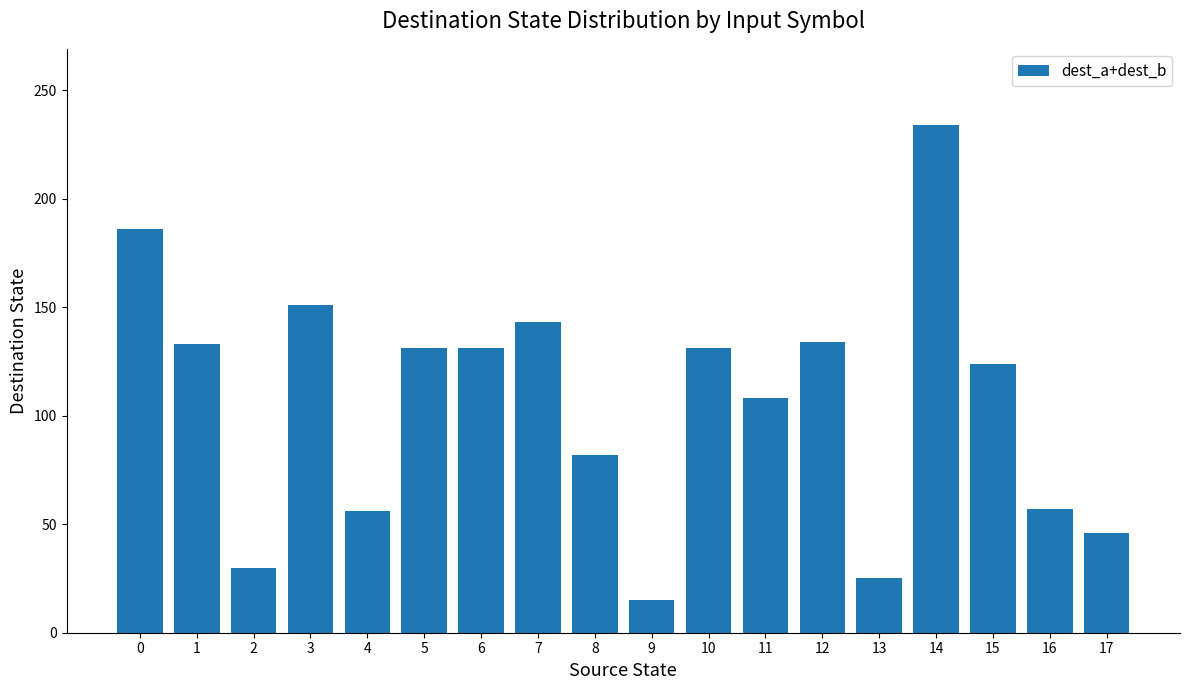

At which category does the chart reach its peak across all series?

14